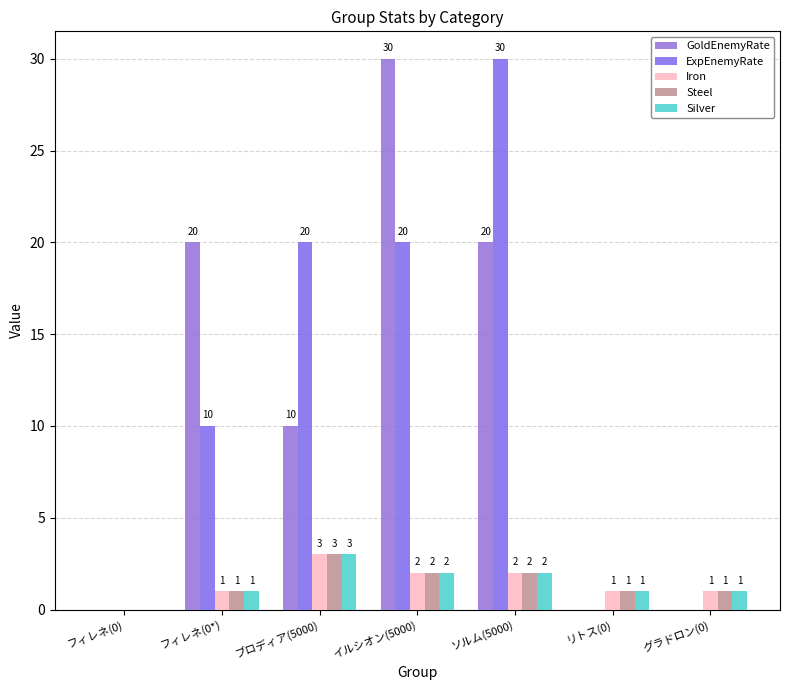

Are the bars horizontal?

No